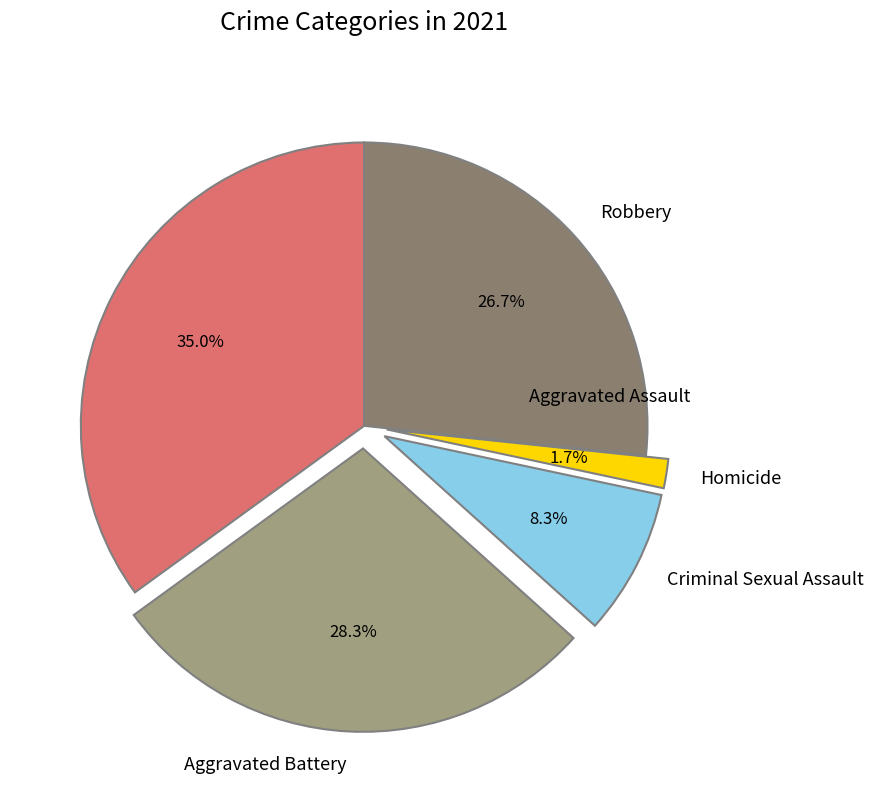

What is the smallest slice in the pie chart?

Homicide